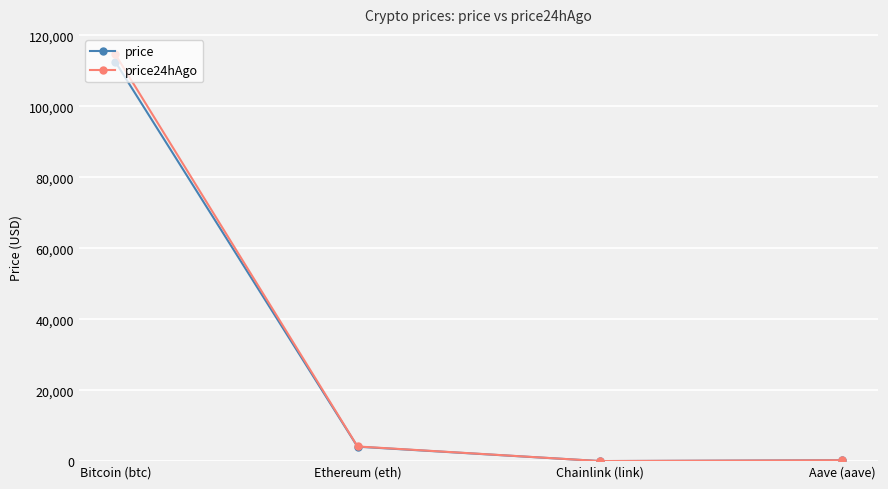

Which series ends up on top after the final intersection of price and price24hAgo?

price